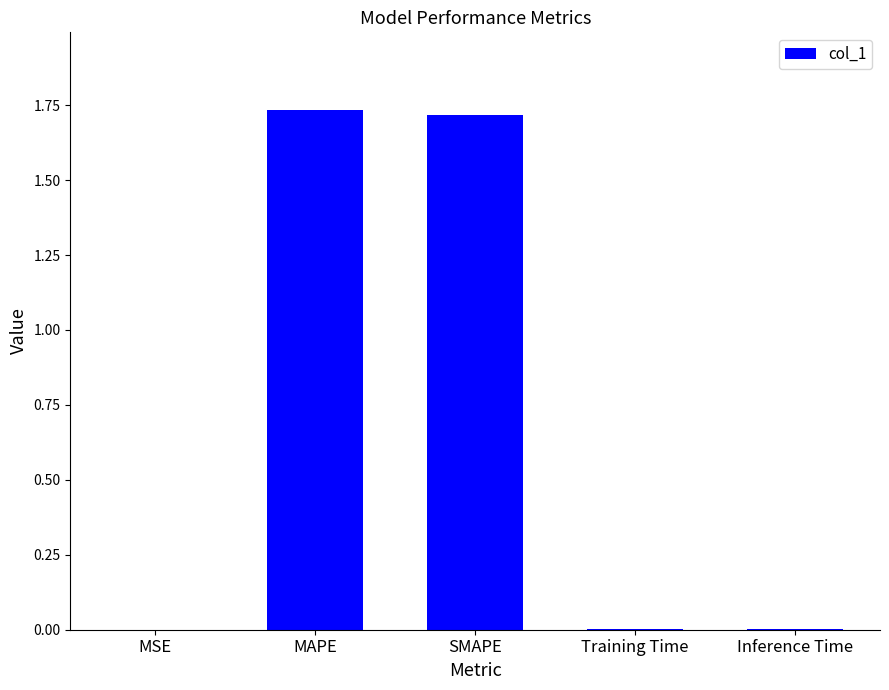

Between SMAPE and Training Time, which is larger?

SMAPE